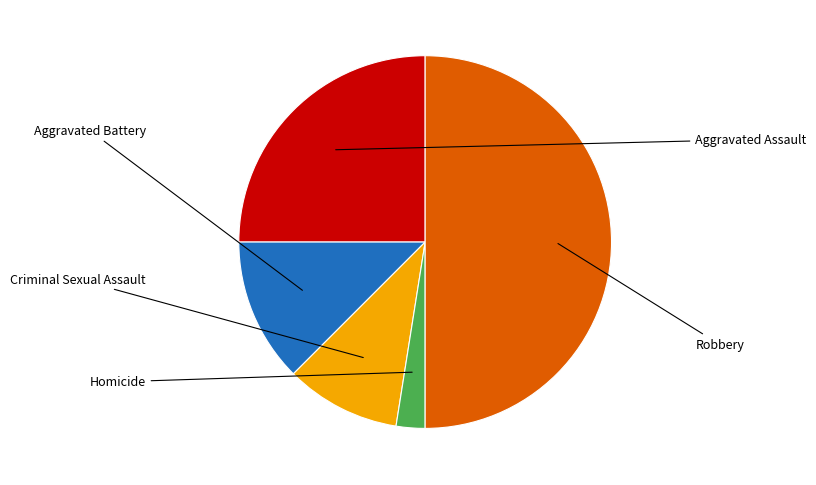

To the nearest percent, what percentage of the pie is Aggravated Assault?

25%